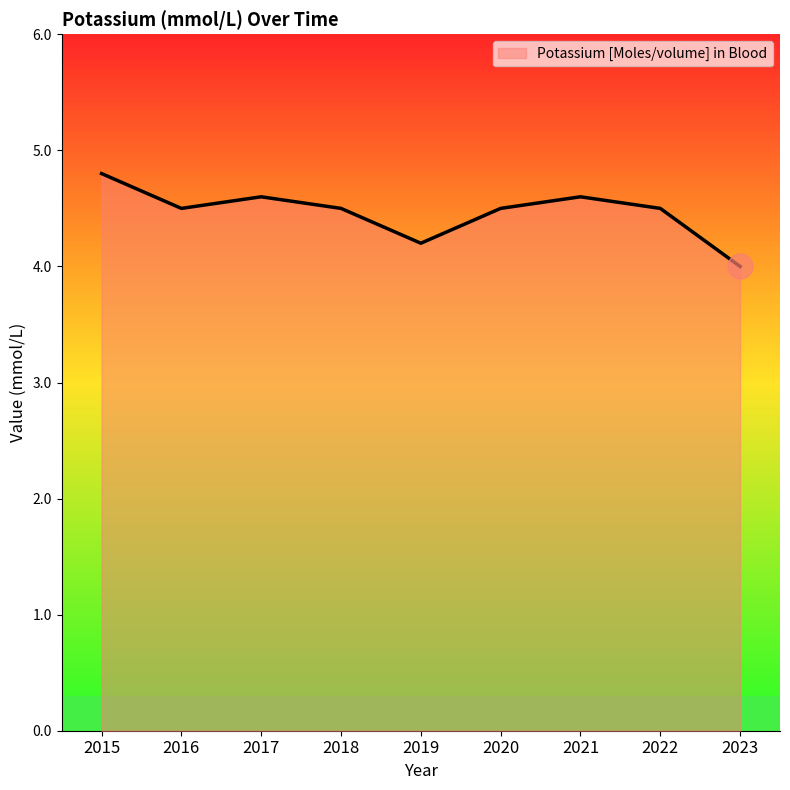

Between 2023 and 2022, which is larger?

2022